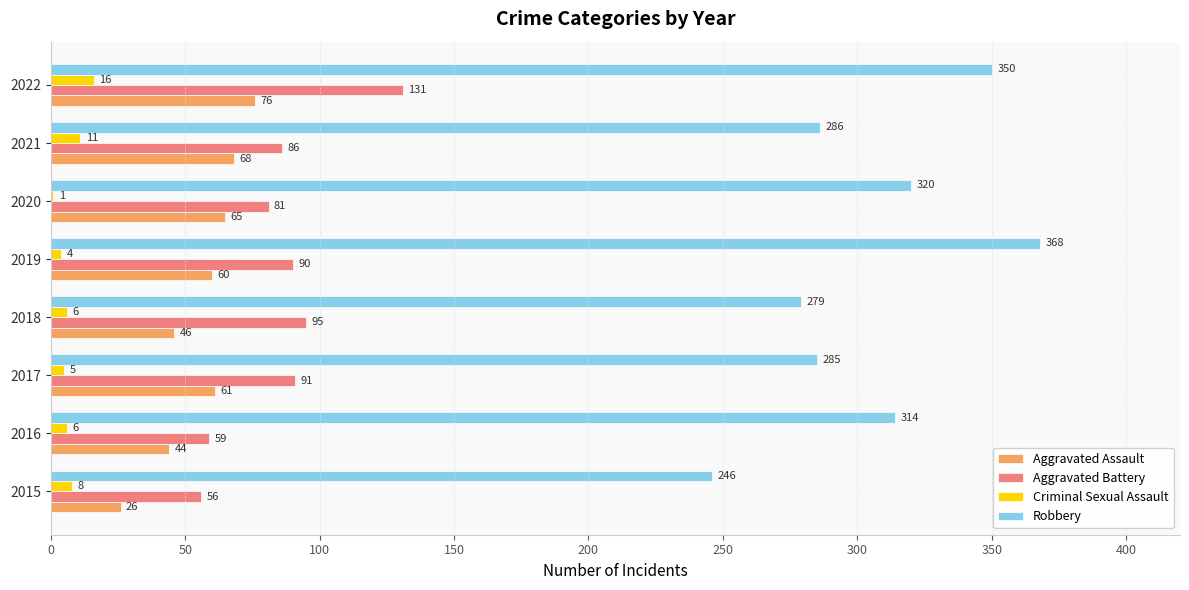

What is the highest value of the Aggravated Assault series?

76